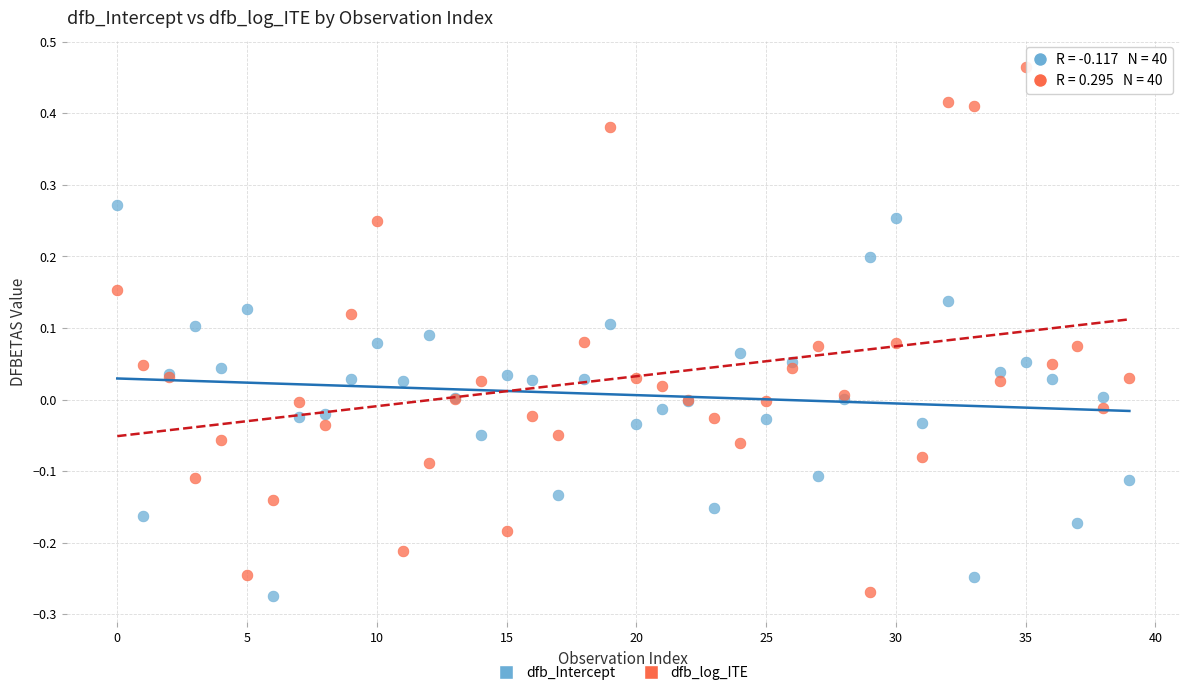

Which series contains the highest Y value?

dfb_log_ITE